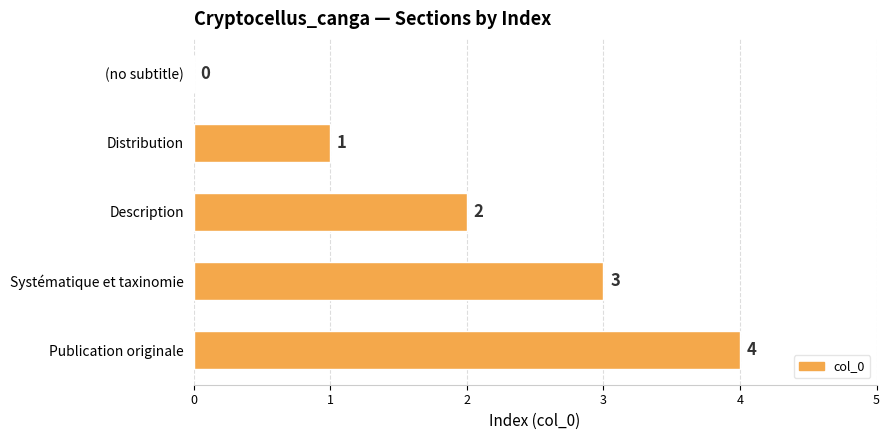

What is the ratio of the value at Publication originale to the value at Distribution?

4.0